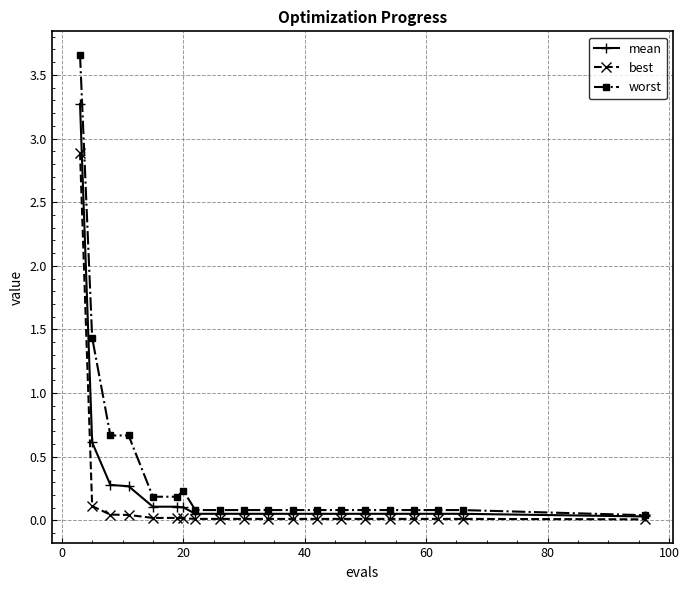

True or false: worst has more than 0 points higher than both neighbors.

True